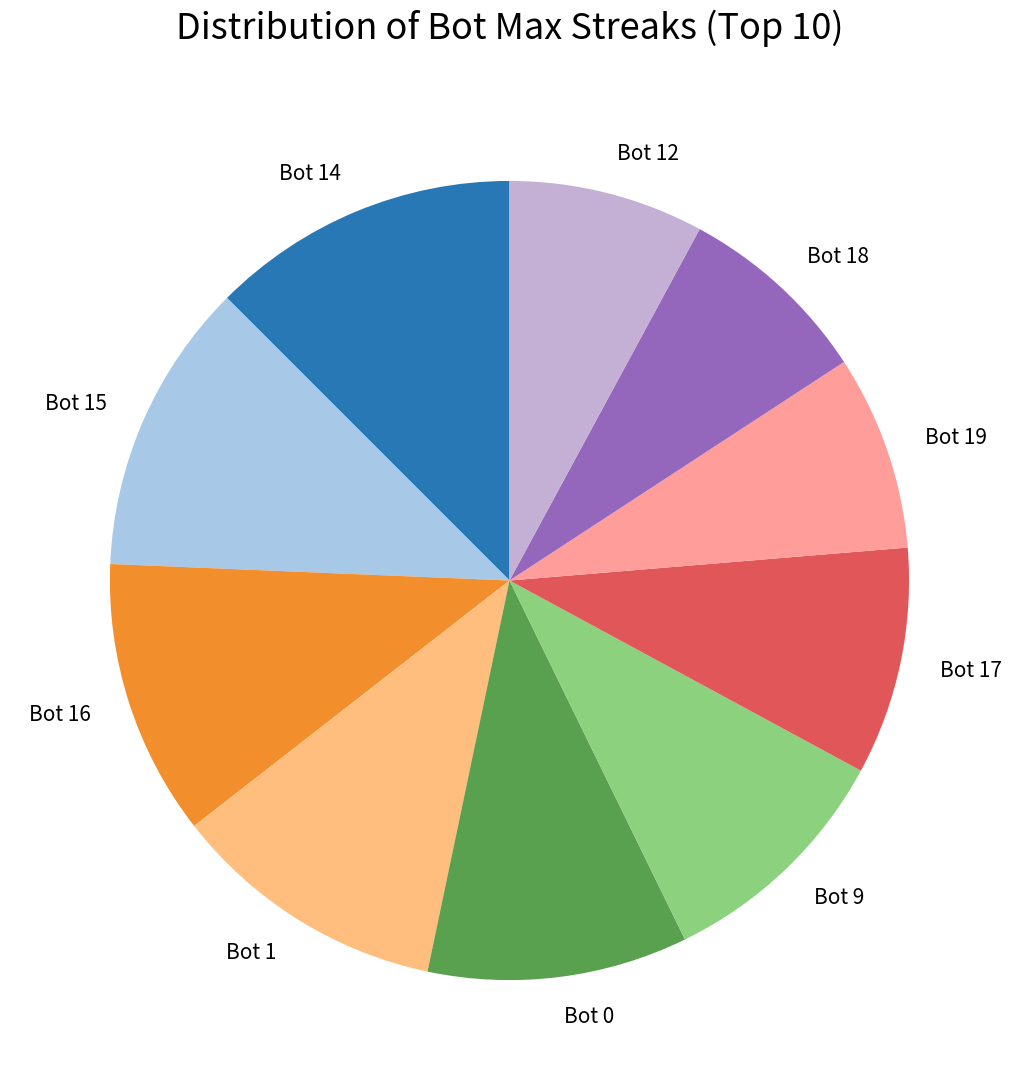

Combined, do Bot 12 and Bot 1 account for over 50%?

No